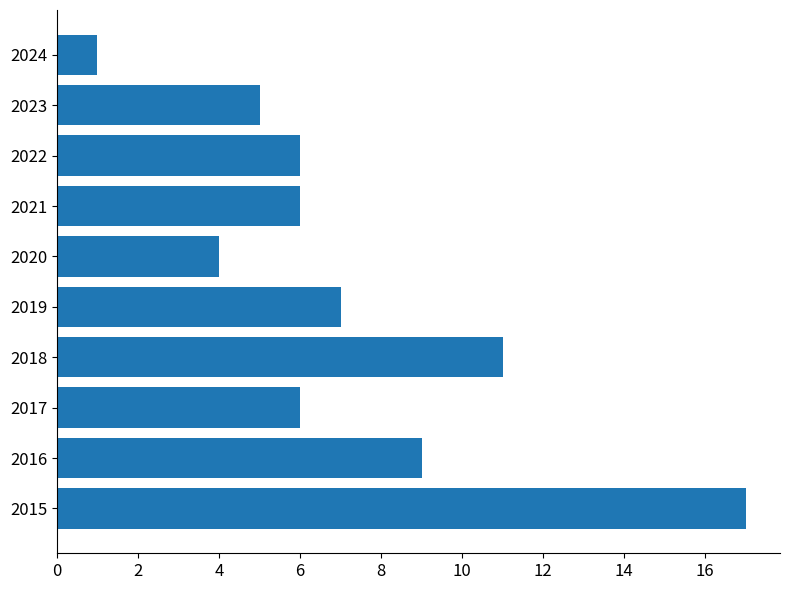

Reading bottom to top, transcribe all the data shown in this chart.

2015=17	2016=9	2017=6	2018=11	2019=7	2020=4	2021=6	2022=6	2023=5	2024=1